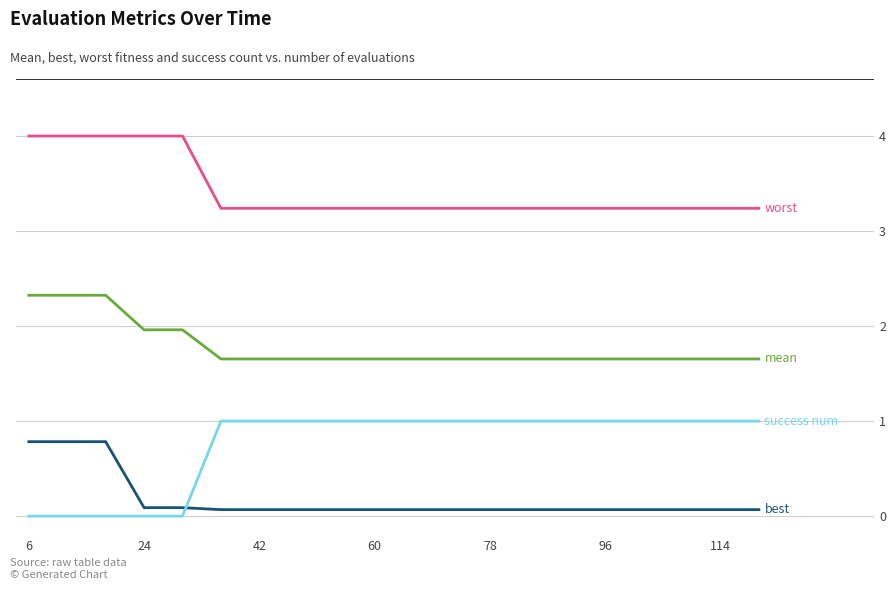

What is the greatest value displayed?

4.0